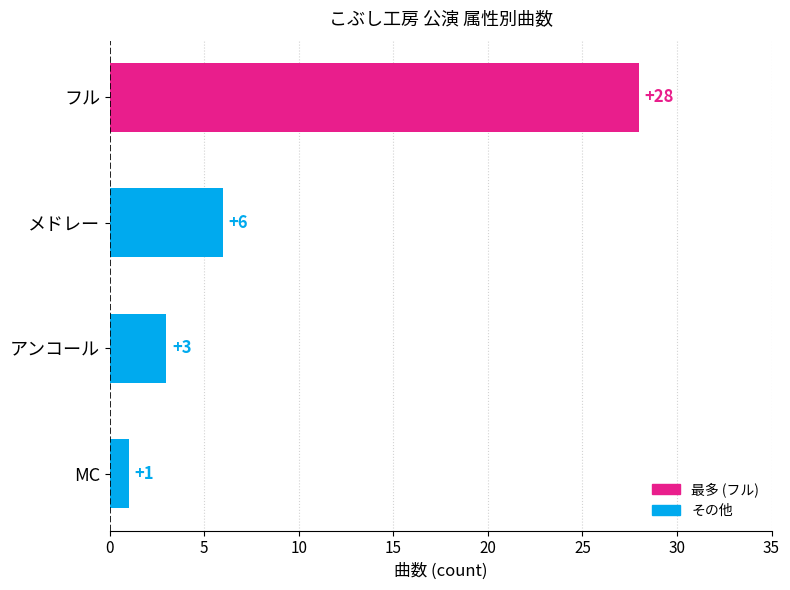

How many data points does each series have?

4